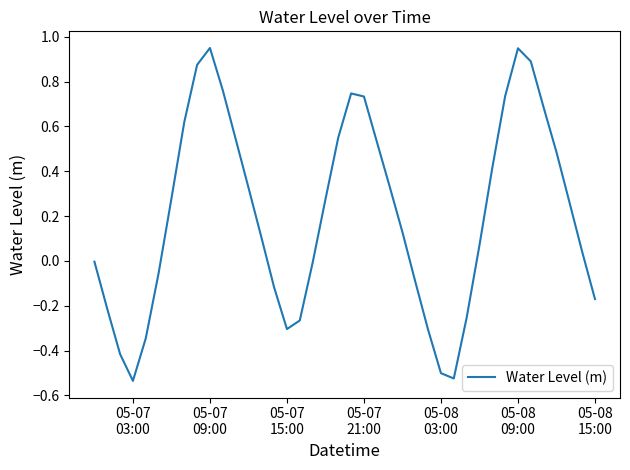

Where is the first local minimum?

05-07
03:00